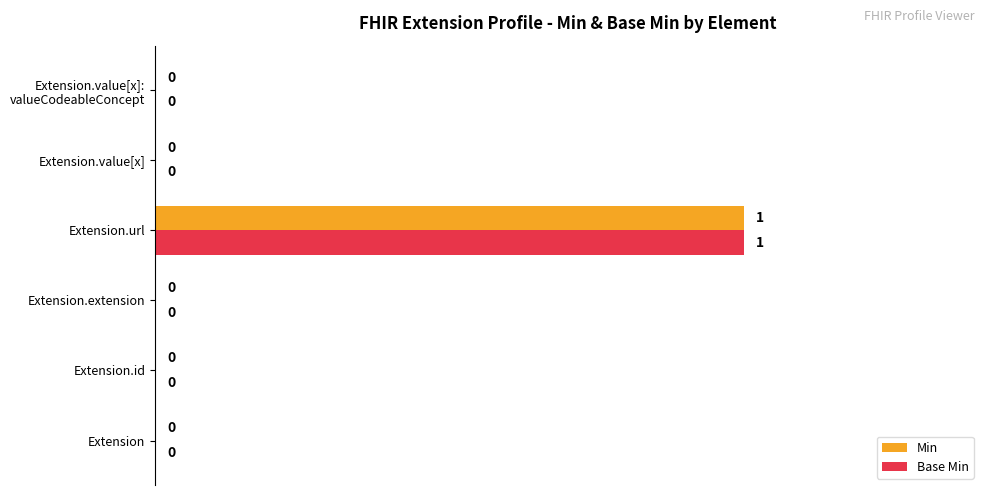

How many Min values are between 0 and 1?

6